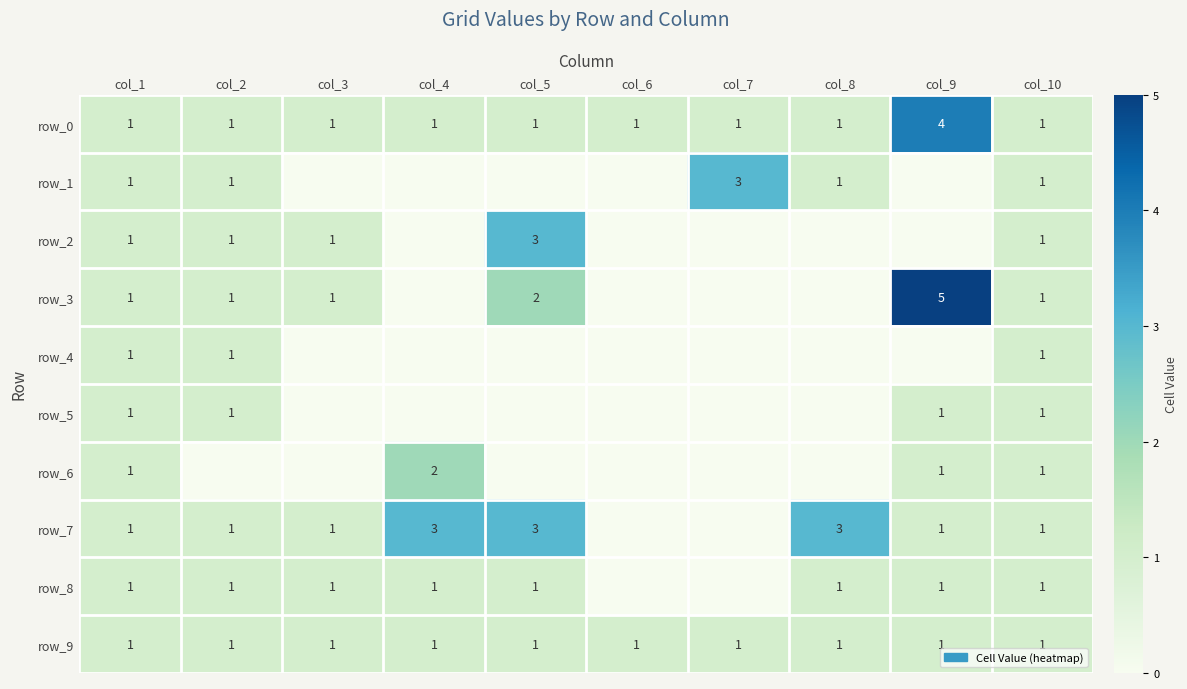

At which label does row_1 reach its minimum?

col_3